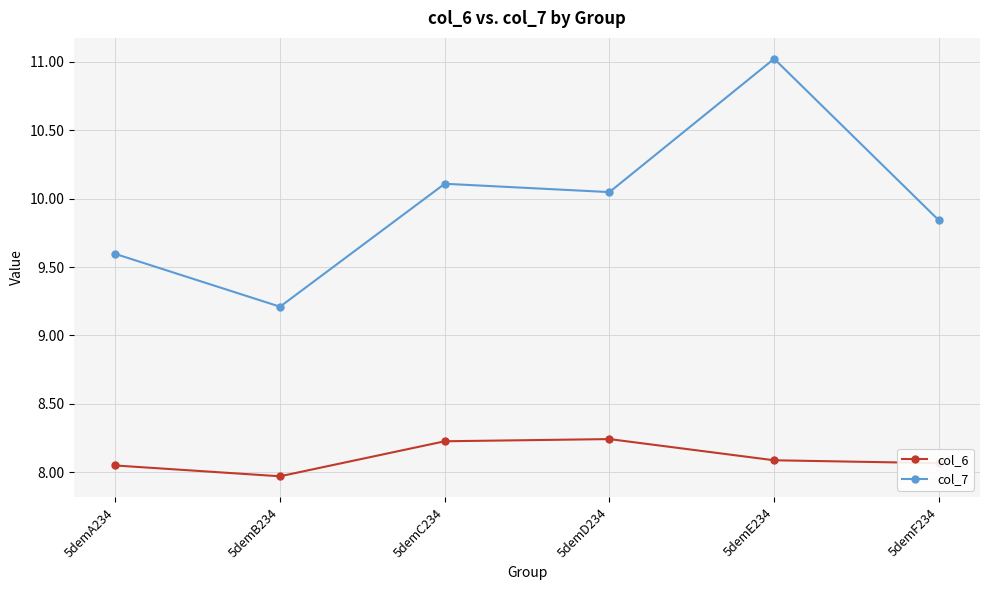

List the series in order of their overall mean, highest first.

col_7, col_6